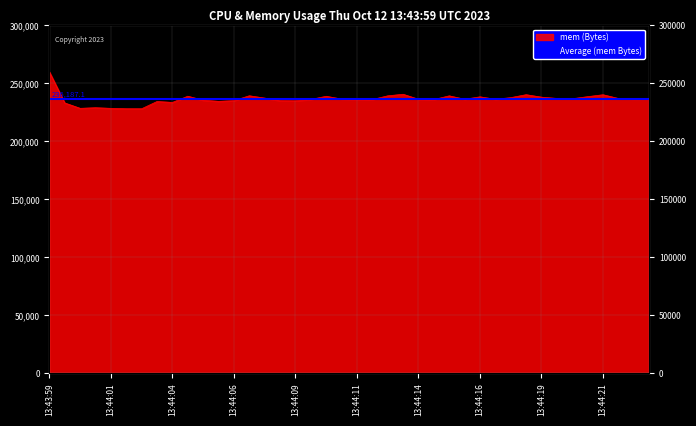

What is the sum of all values?

9461362